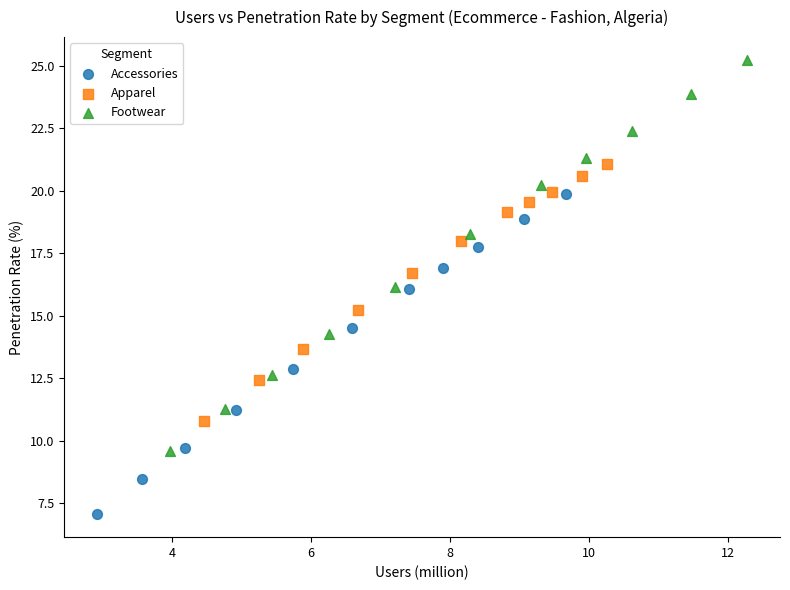

Which series has the largest Y range (max minus min)?

Footwear